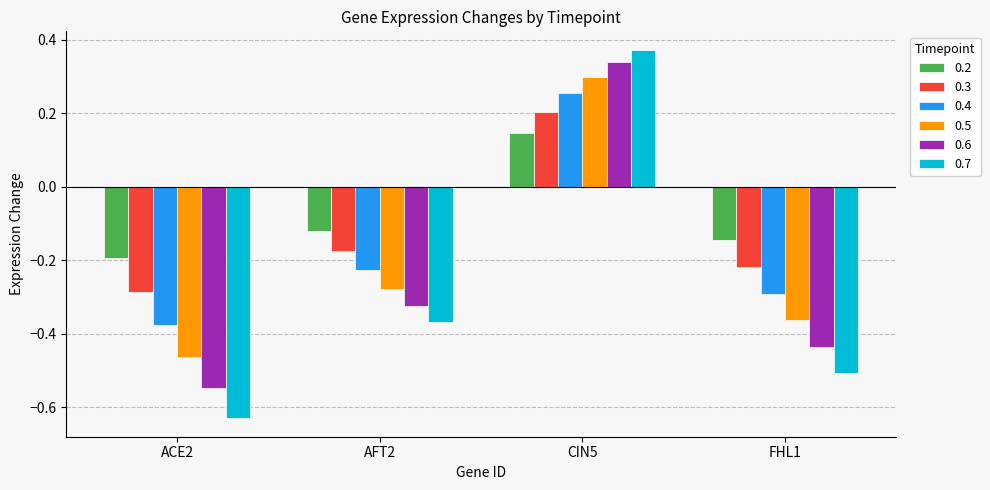

Which series has the largest total across all categories?

0.2